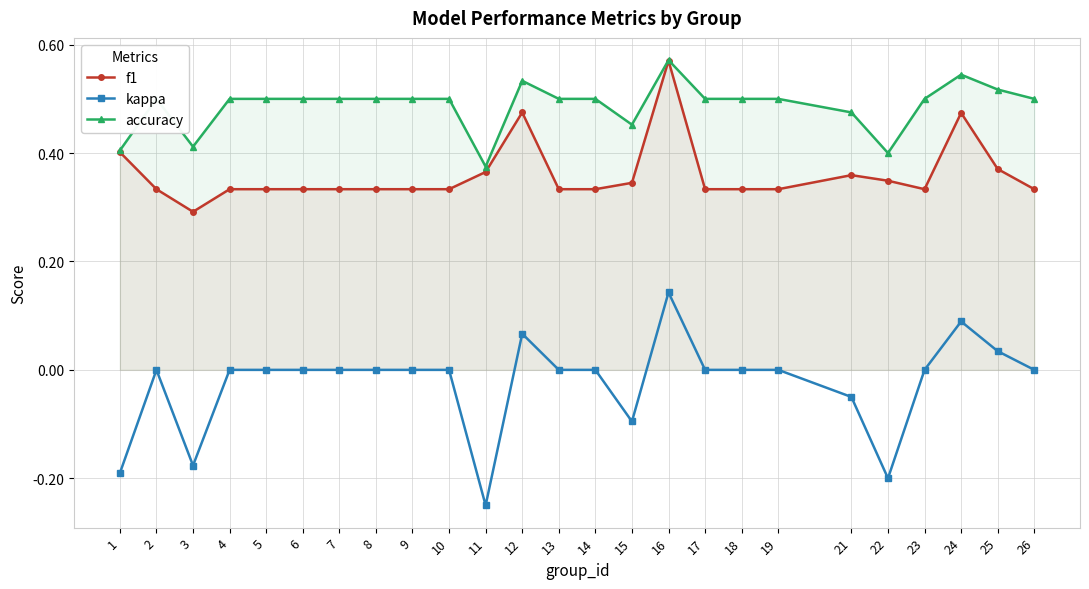

What is the smallest value displayed?

-0.2